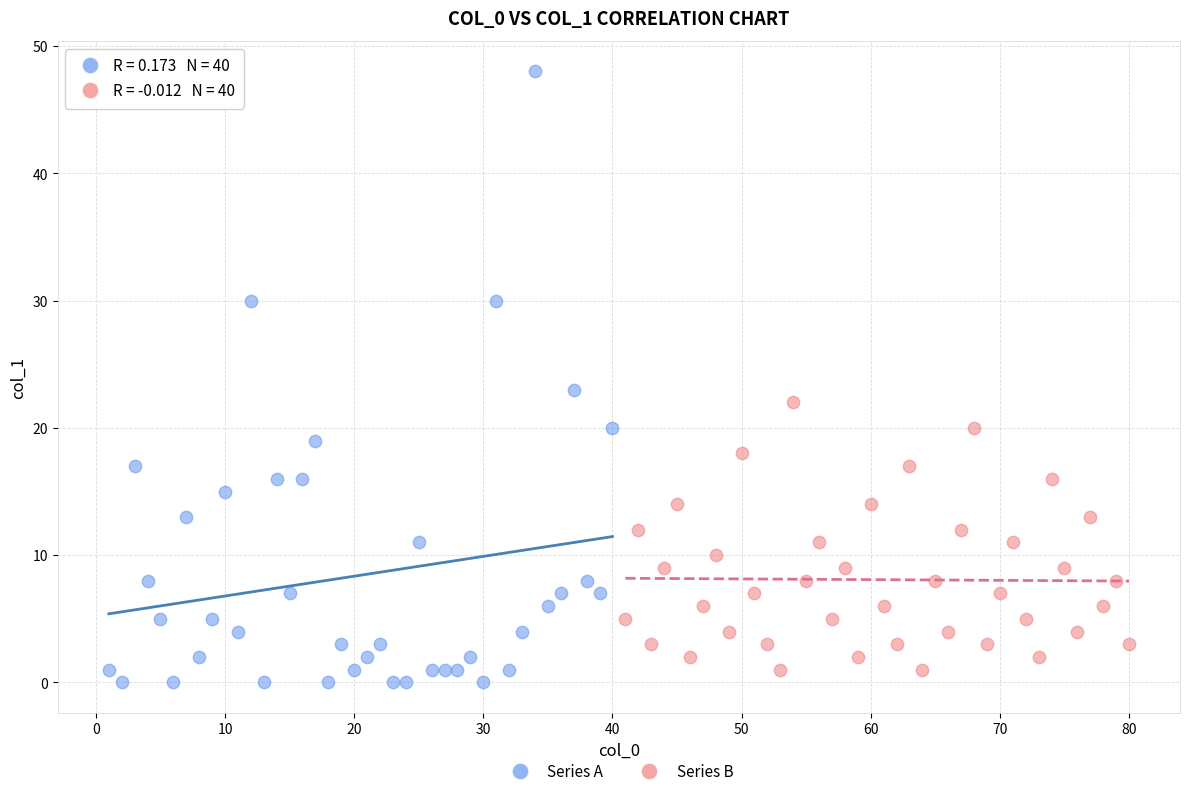

Which series has the largest Y range (max minus min)?

Series A